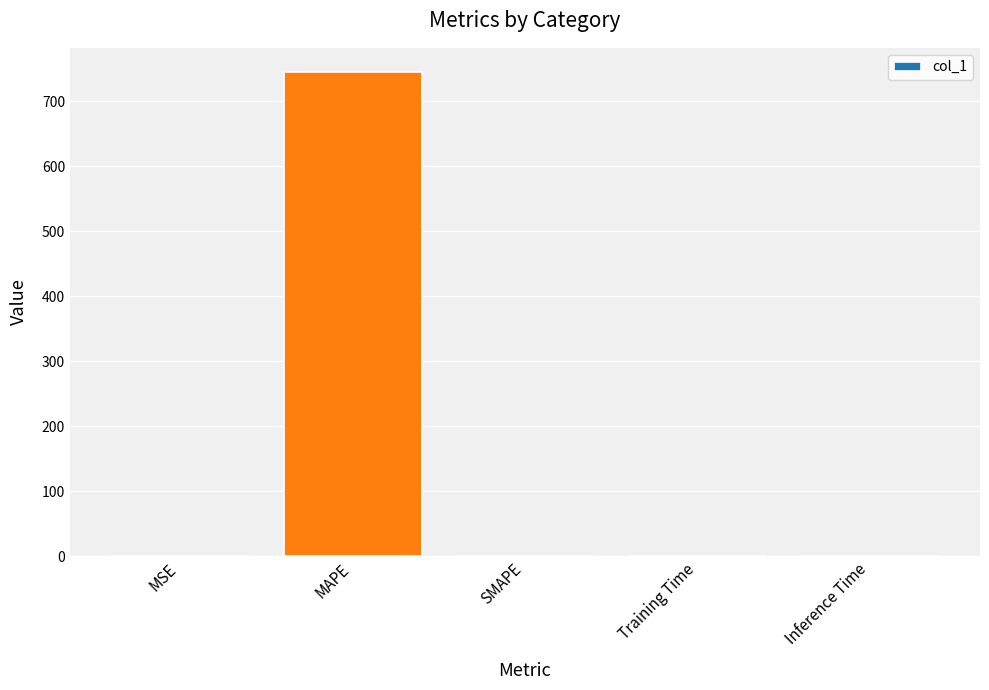

Which label corresponds to the largest value in the chart?

MAPE